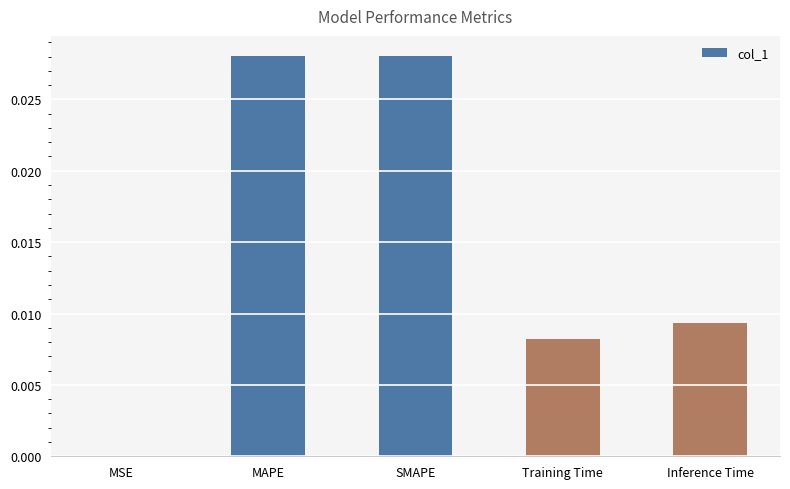

Is it true that the value at SMAPE is 0.0?

True